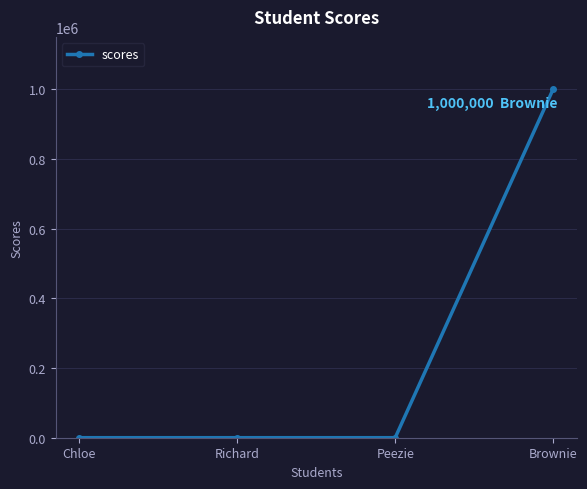

What is the label of the 4th point from the left?

Brownie